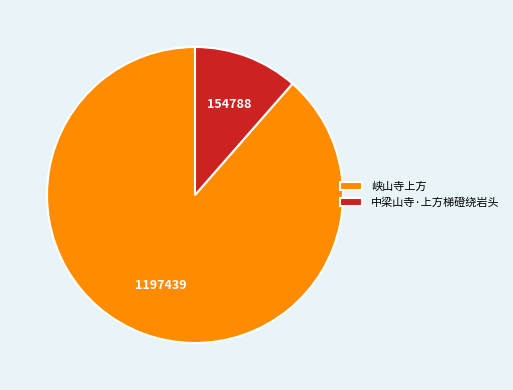

Which slice represents more than half of the pie?

峡山寺上方